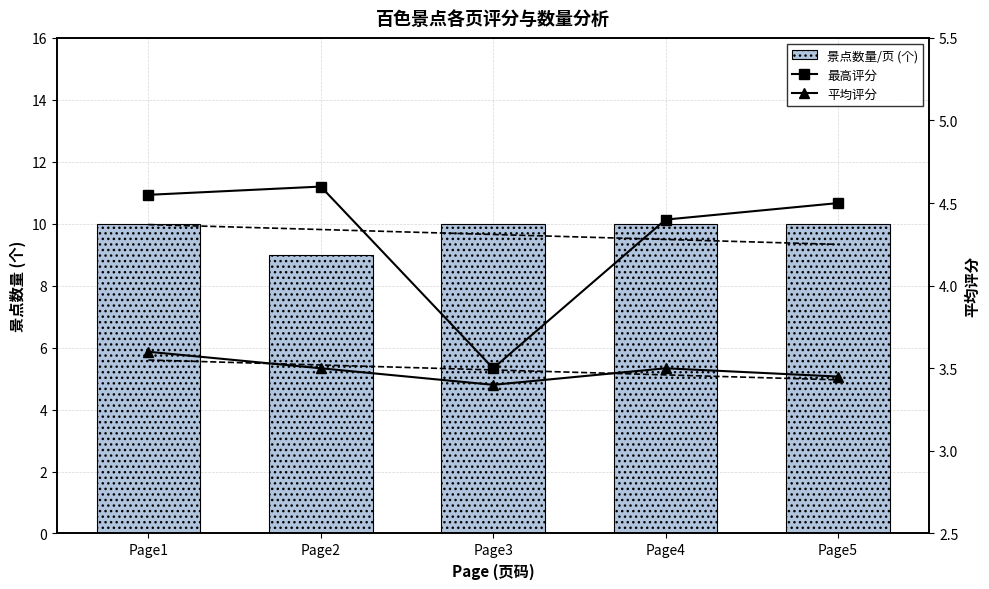

True or false: 平均评分 has a value of 3.6 at Page1.

True